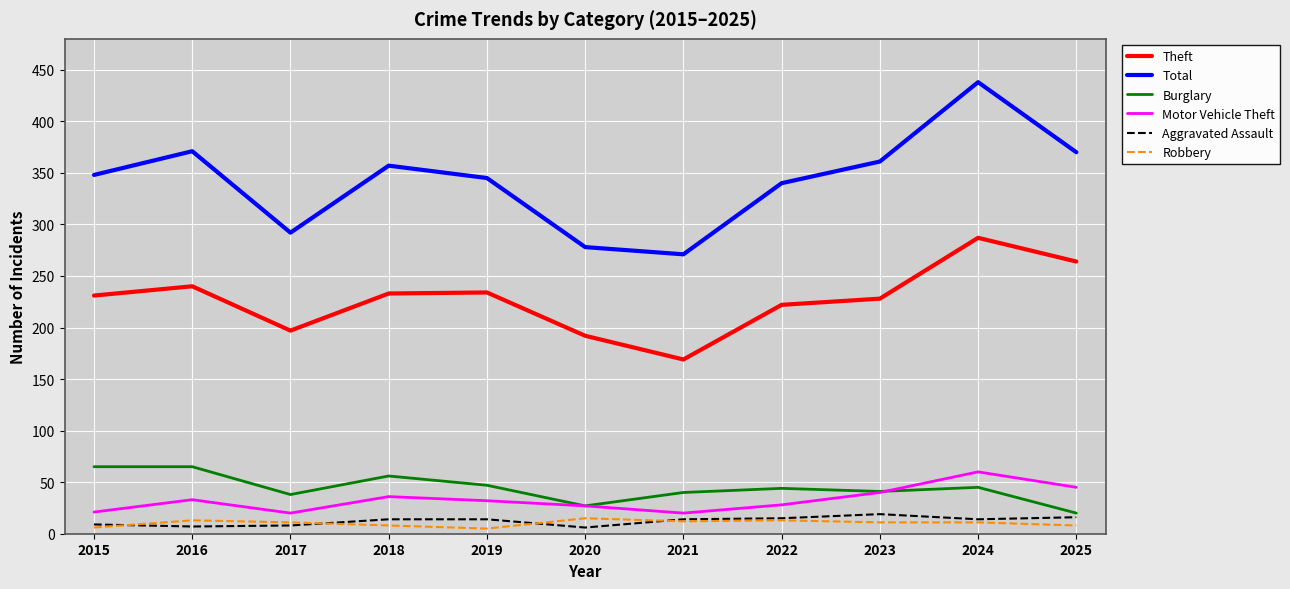

Which category has the lowest value in the Burglary series?

2025